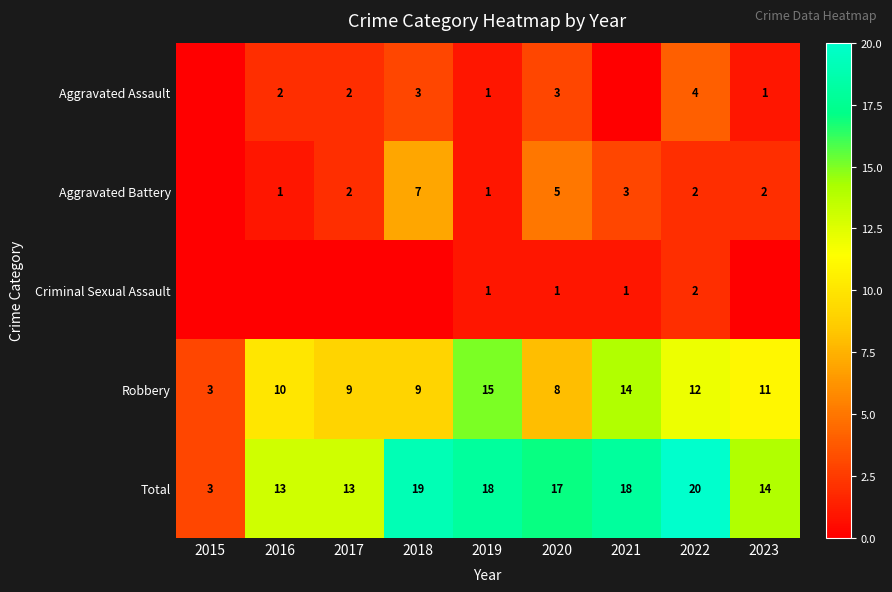

What is the difference between the Robbery values at 2022 and 2023?

1